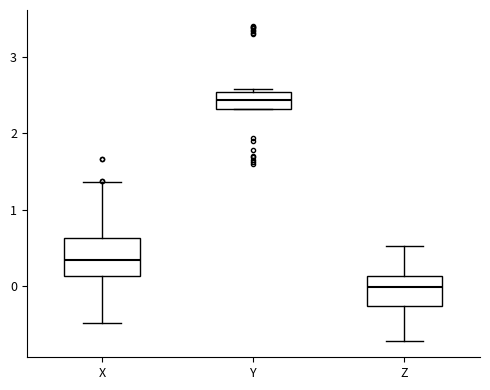

Where does the median line of the box for Y sit on the y-axis? The values are not printed on the chart, so give them approximately, as read against the axis.

2.4